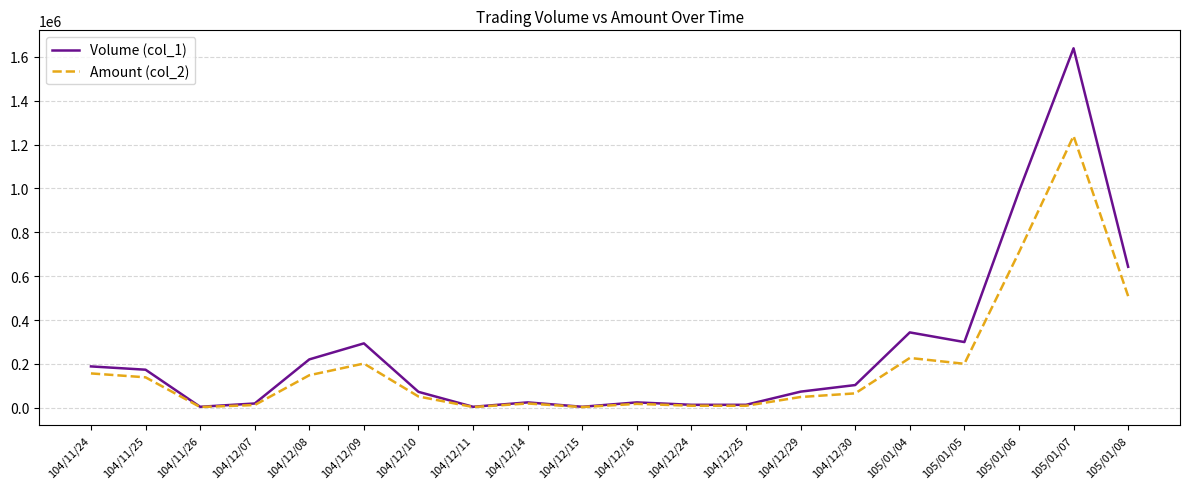

Where is the first local maximum for Volume (col_1)?

104/12/09